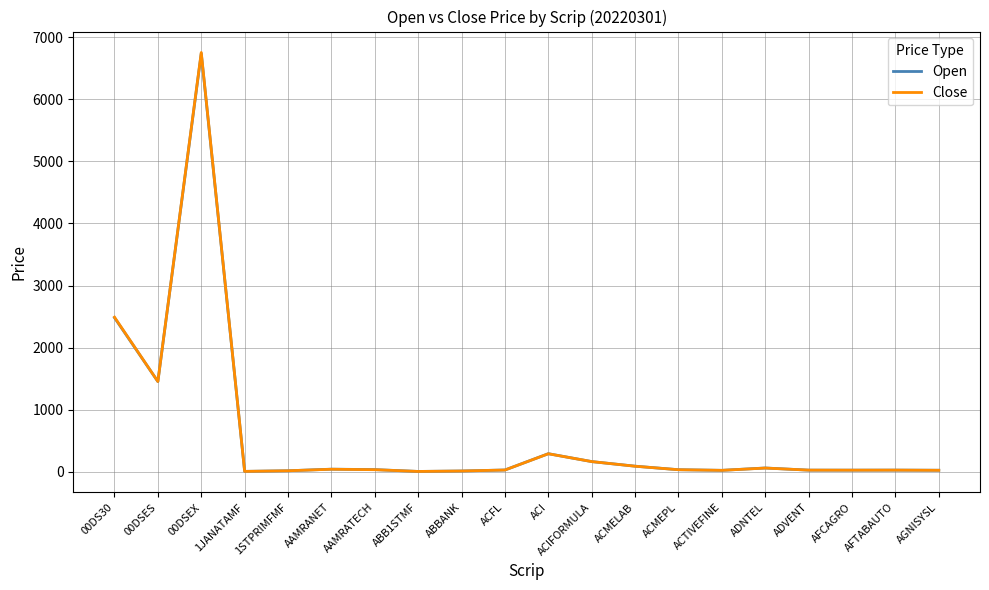

At which category is the sum across all series the highest?

00DSEX